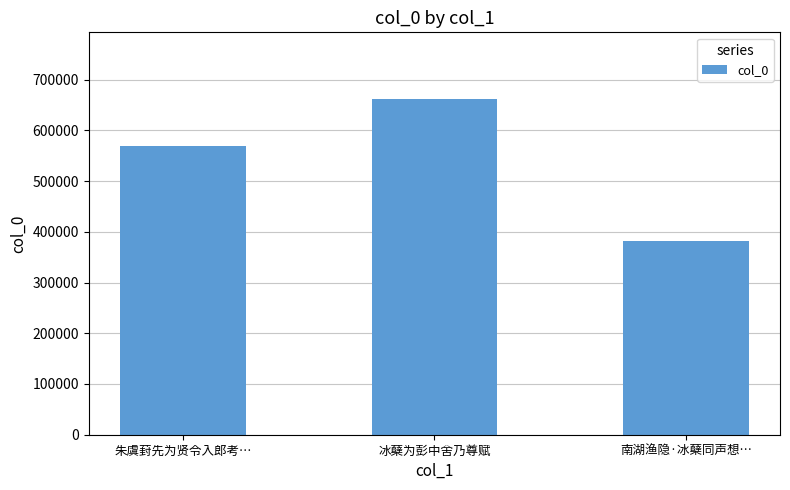

True or false: the data shows 1018220 at 冰蘖为彭中舍乃尊赋.

False